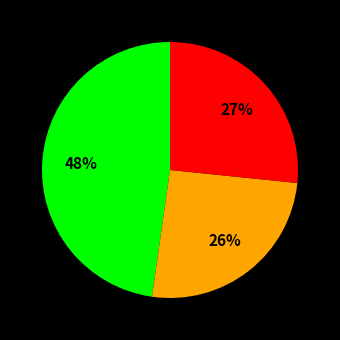

Is there any slice that represents more than half of the pie?

No